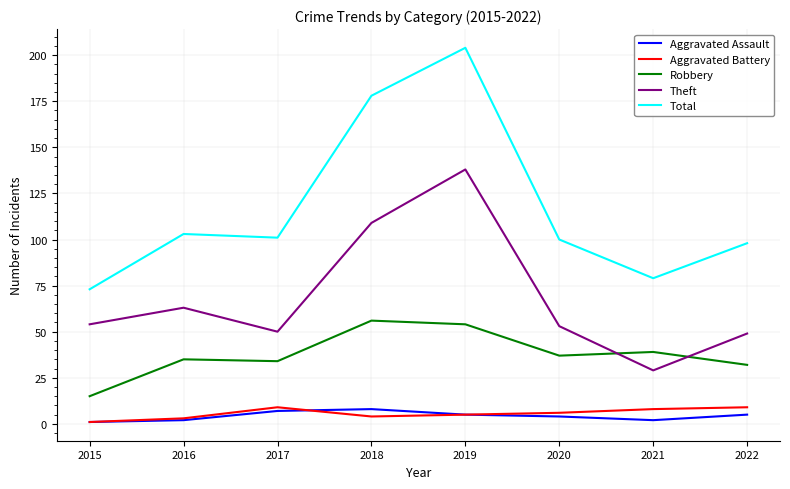

At which category is the sum across all series the highest?

2019